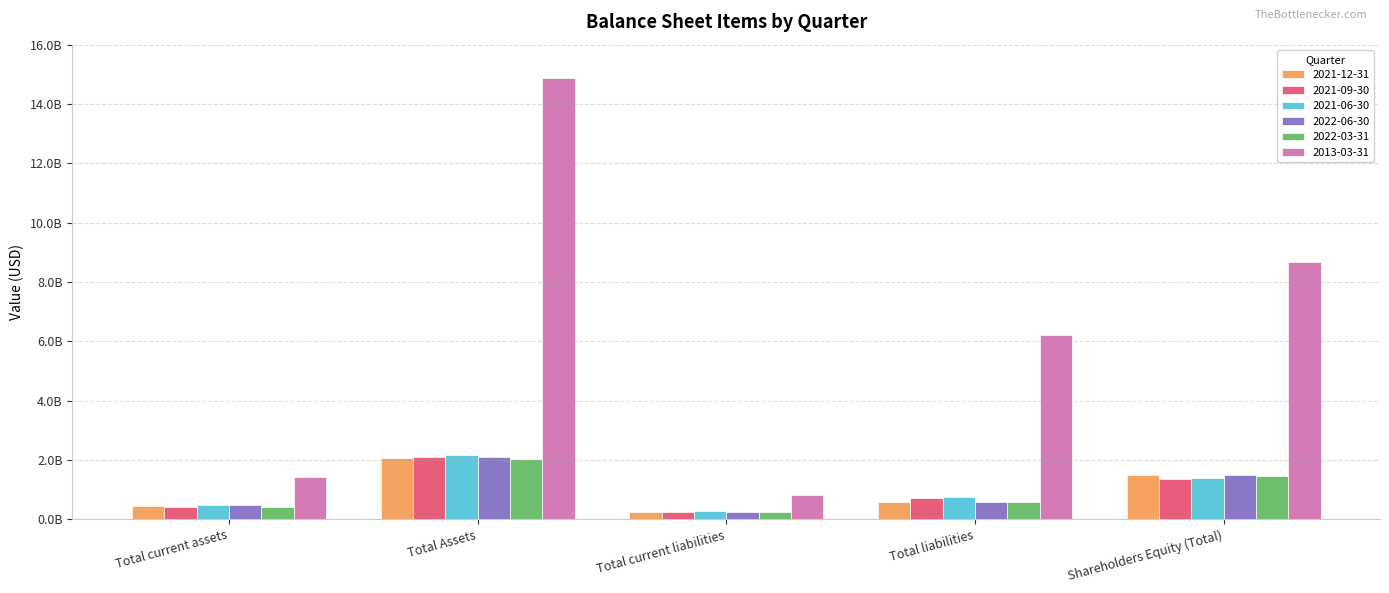

What are all the series names shown in the legend?

2021-12-31, 2021-09-30, 2021-06-30, 2022-06-30, 2022-03-31, 2013-03-31